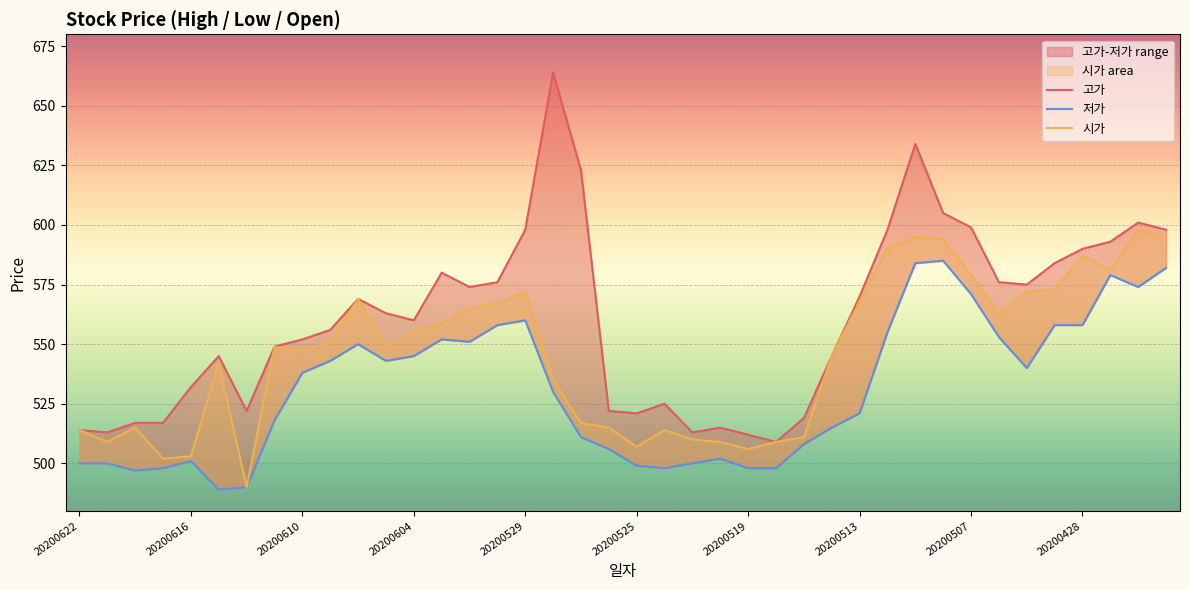

What is the difference between the maximum and minimum values in the 고가 series?

155